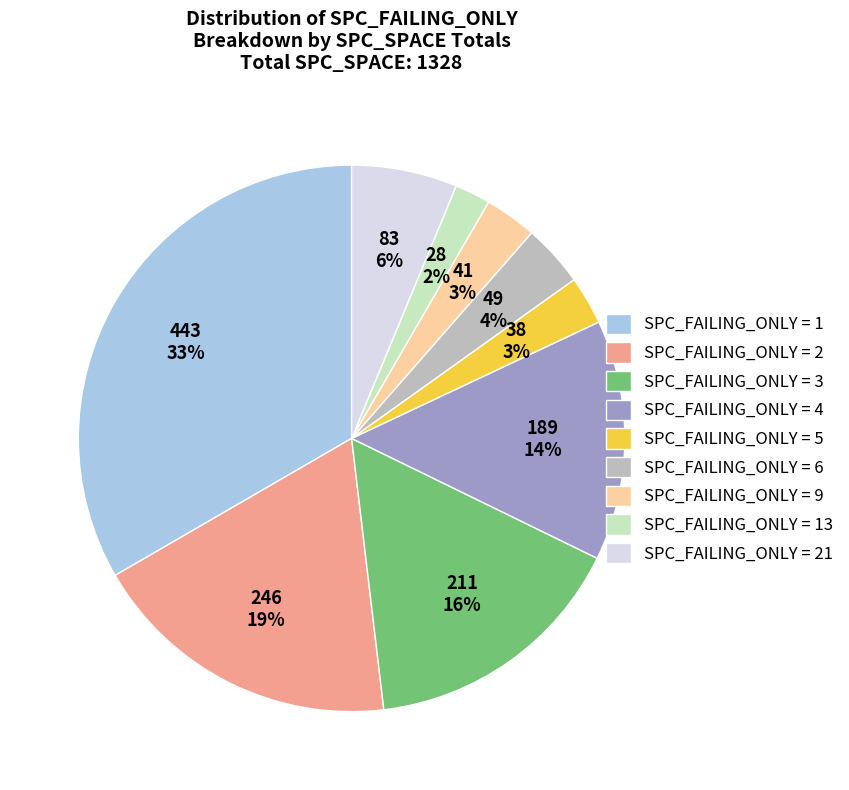

Which has a higher value, SPC_FAILING_ONLY = 21 or SPC_FAILING_ONLY = 9?

SPC_FAILING_ONLY = 21